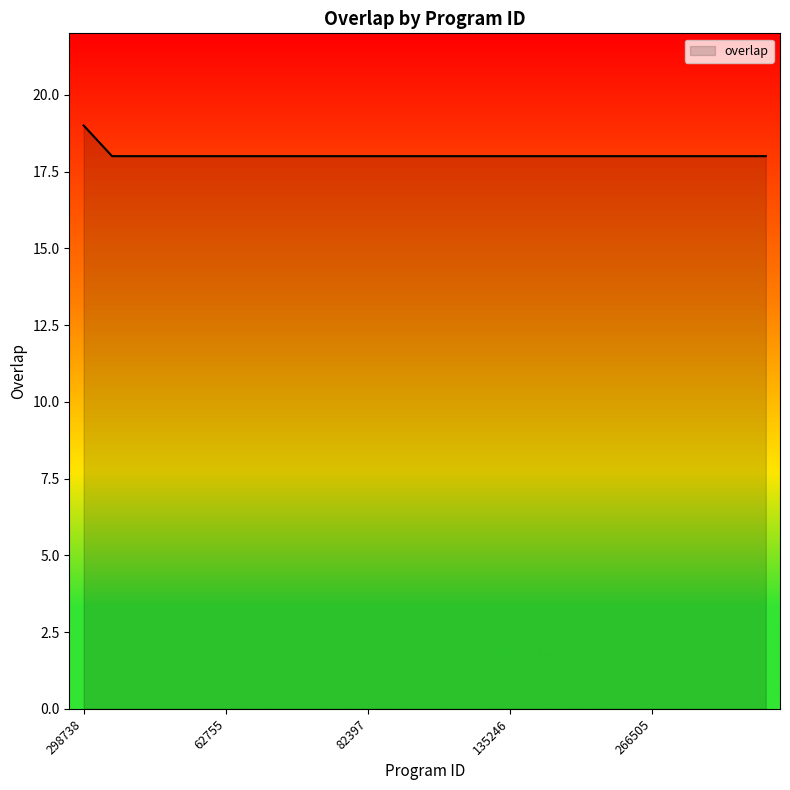

How many lines are shown in the chart?

1